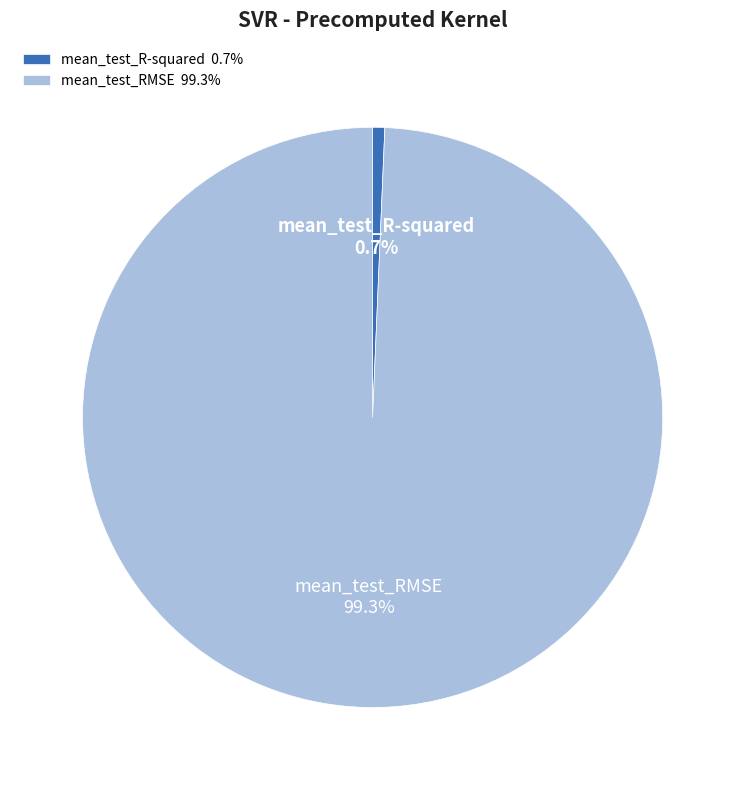

Does any single category account for the majority?

Yes